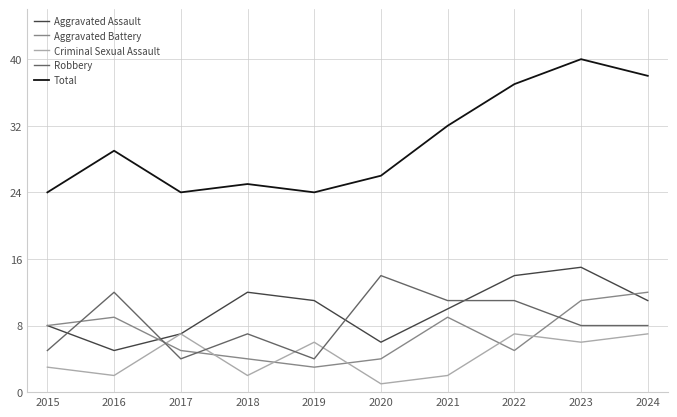

Which label corresponds to the largest value in the chart?

2023